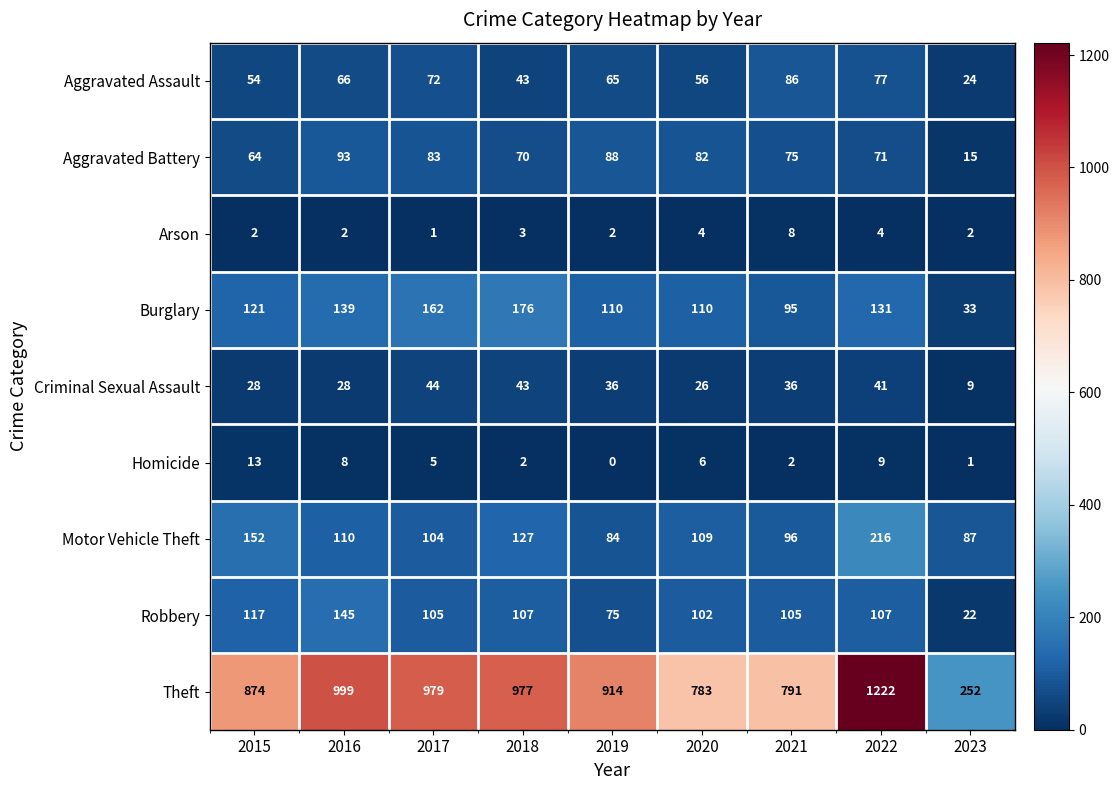

Count the number of data series in this chart.

9